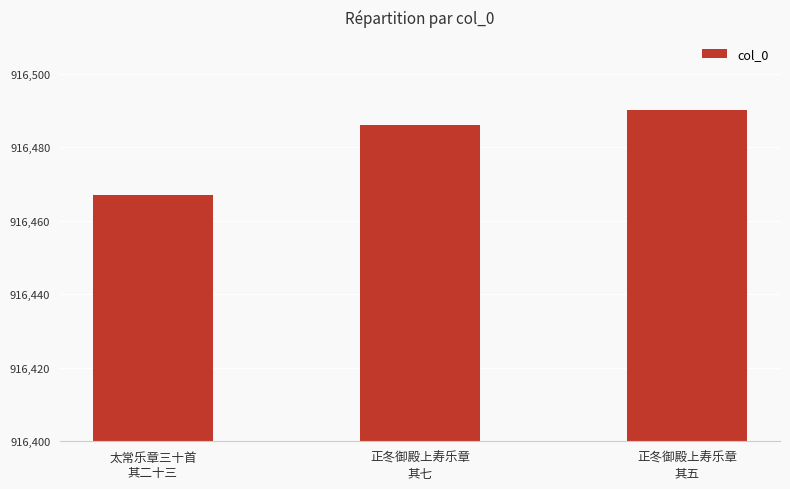

The chart shows a value of 916467 at 太常乐章三十首
其二十三. True or false?

True